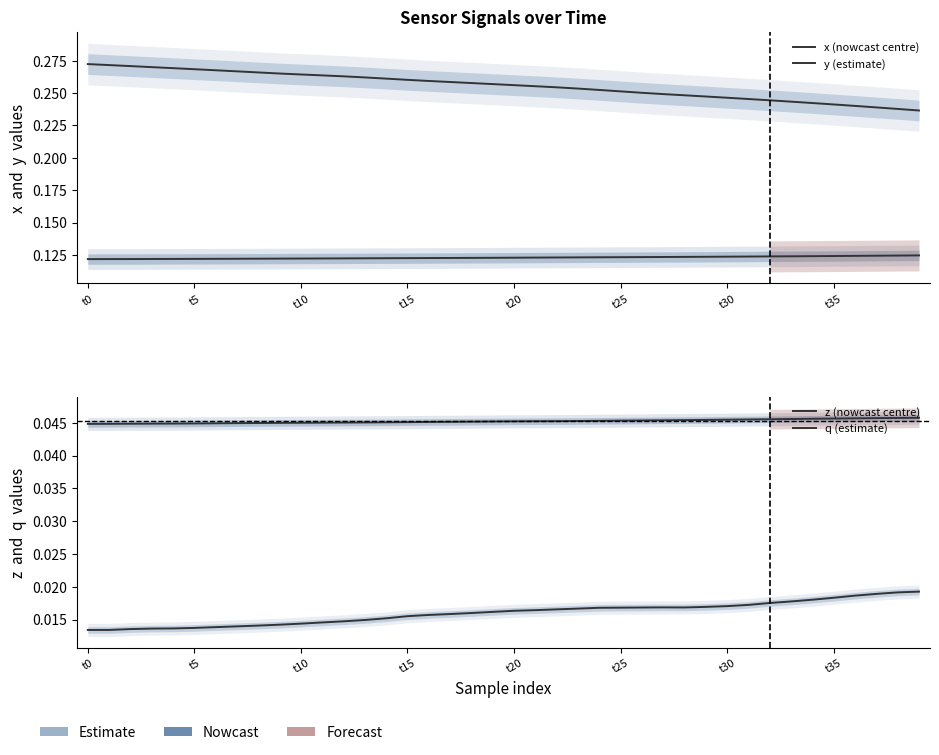

Does the chart have visible grid lines?

No